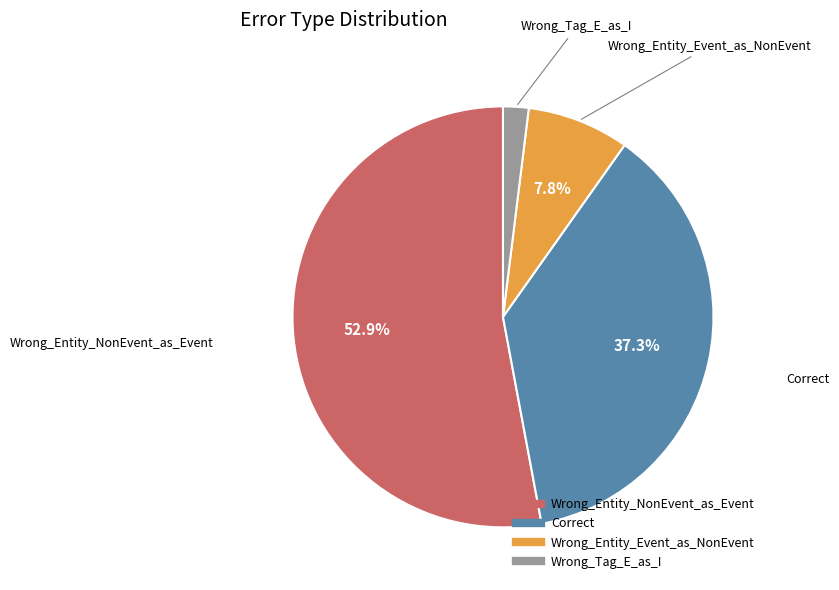

What percentage is NOT represented by Correct?

62.7%